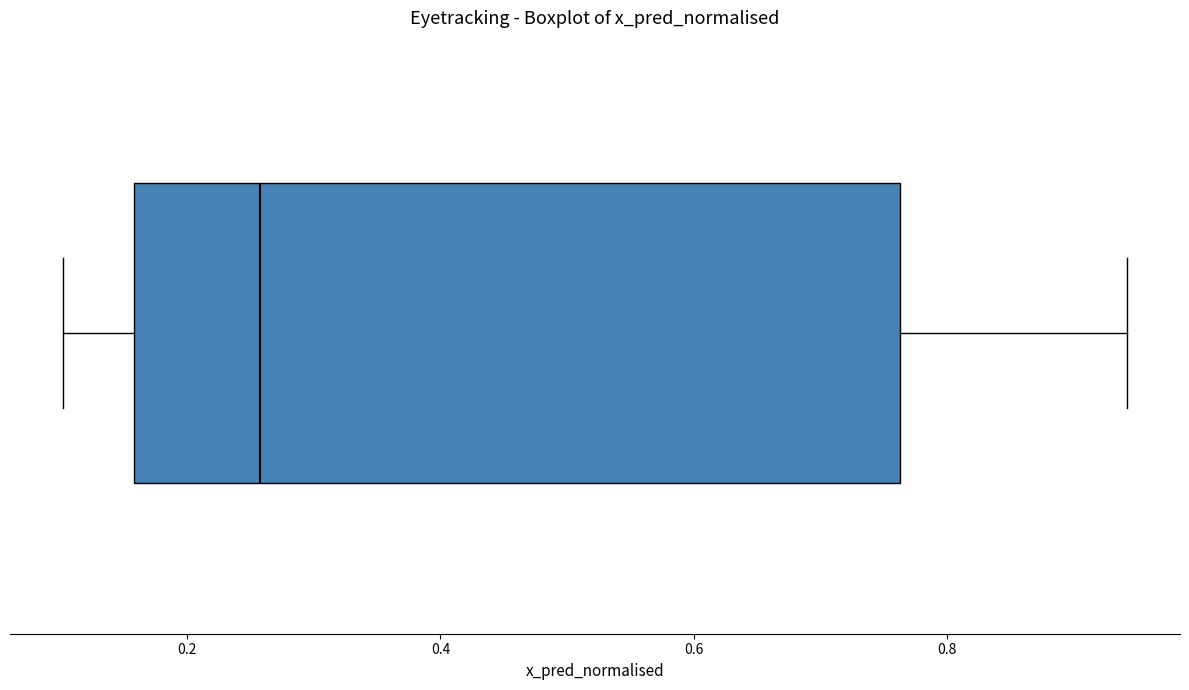

Where is the right edge of the box on the x-axis? The values are not printed on the chart, so give them approximately, as read against the axis.

0.76